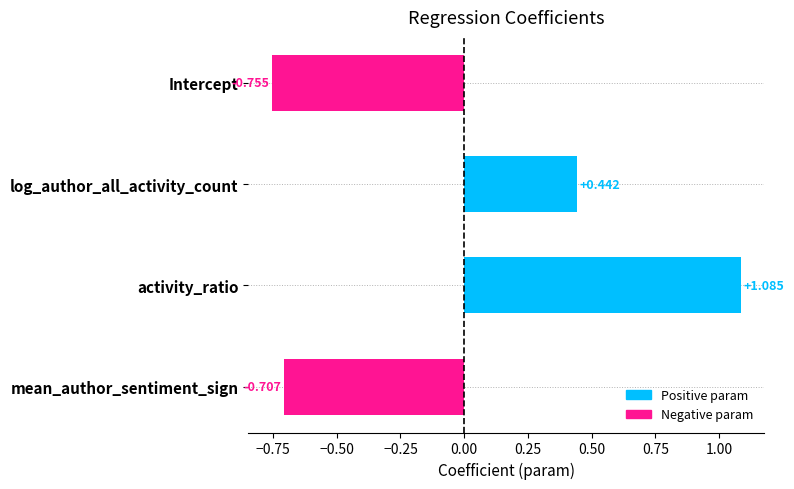

How many positive values are there?

2